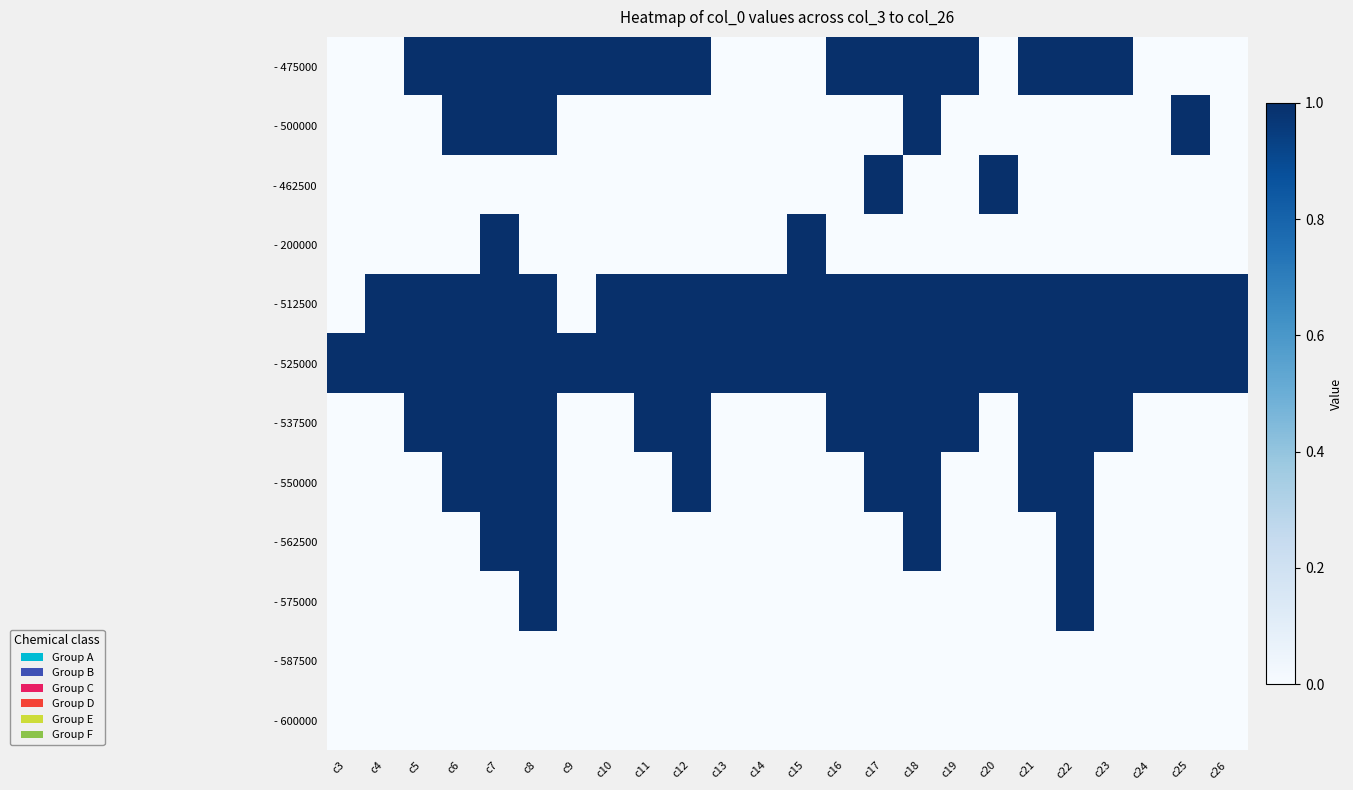

What is the total value across all series at c18?

7